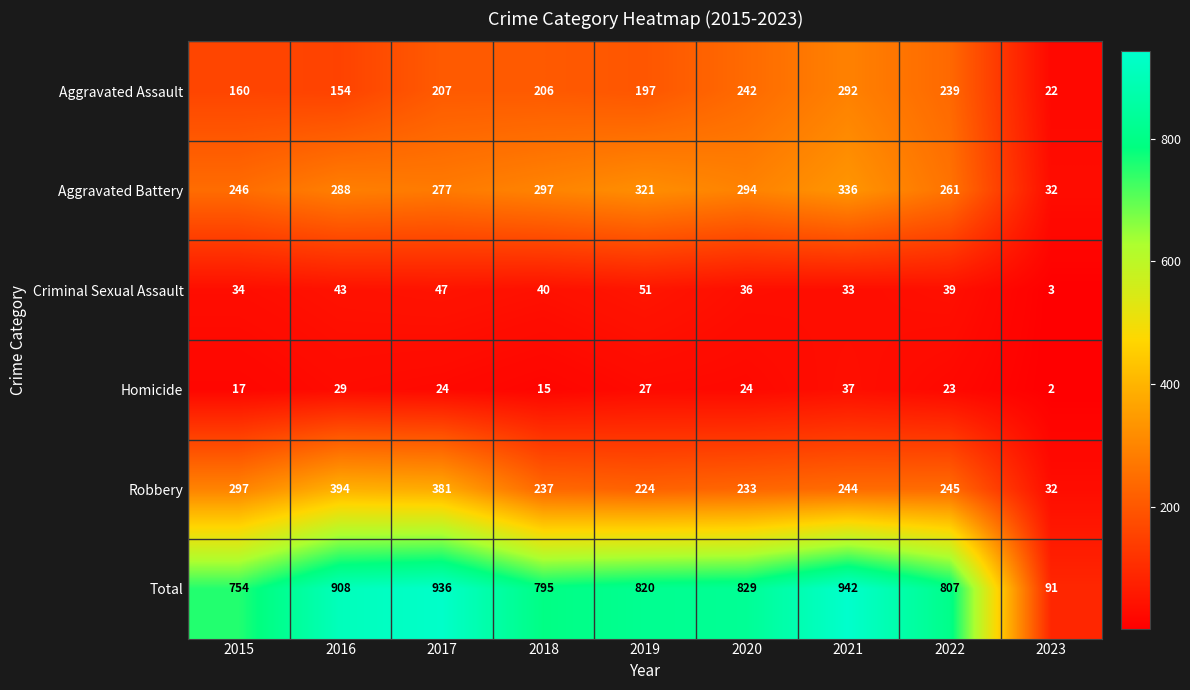

Count the number of categories in the chart.

9